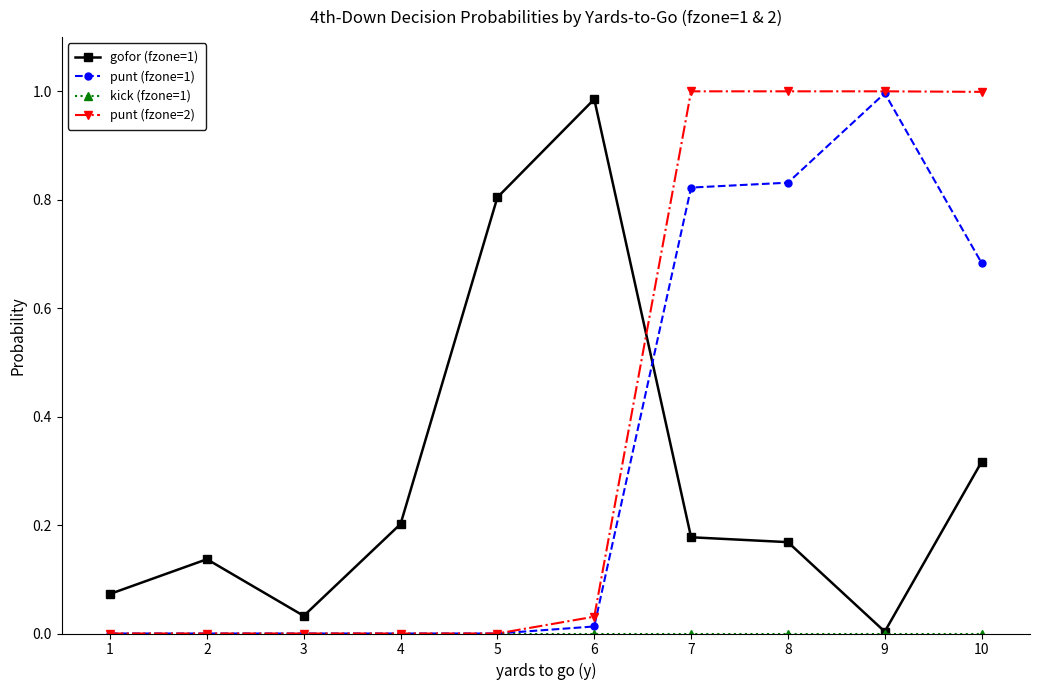

Is it true that punt (fzone=1) equals 1.4 at 8?

False